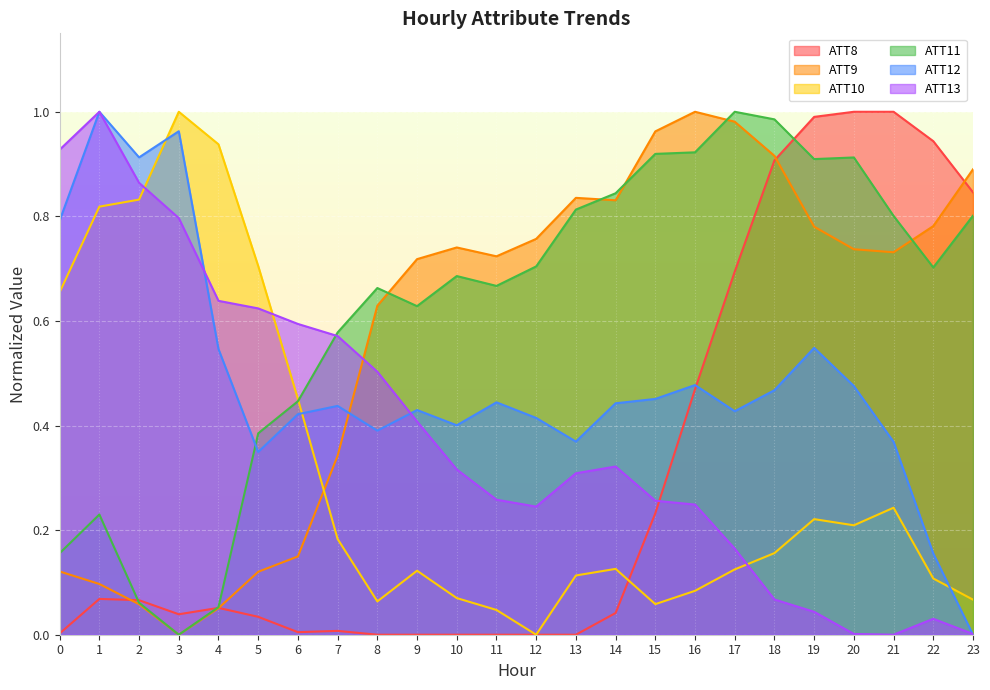

Does the chart display data point markers on the line(s)?

No